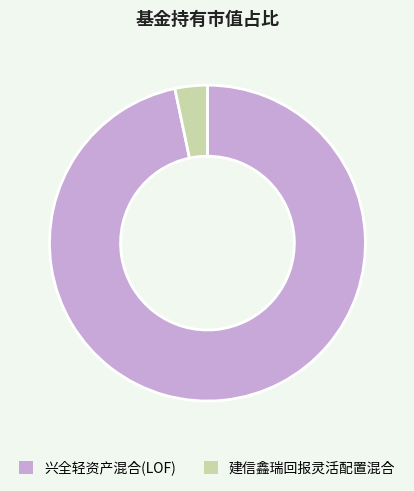

Which category has the biggest portion of the pie?

兴全轻资产混合(LOF)